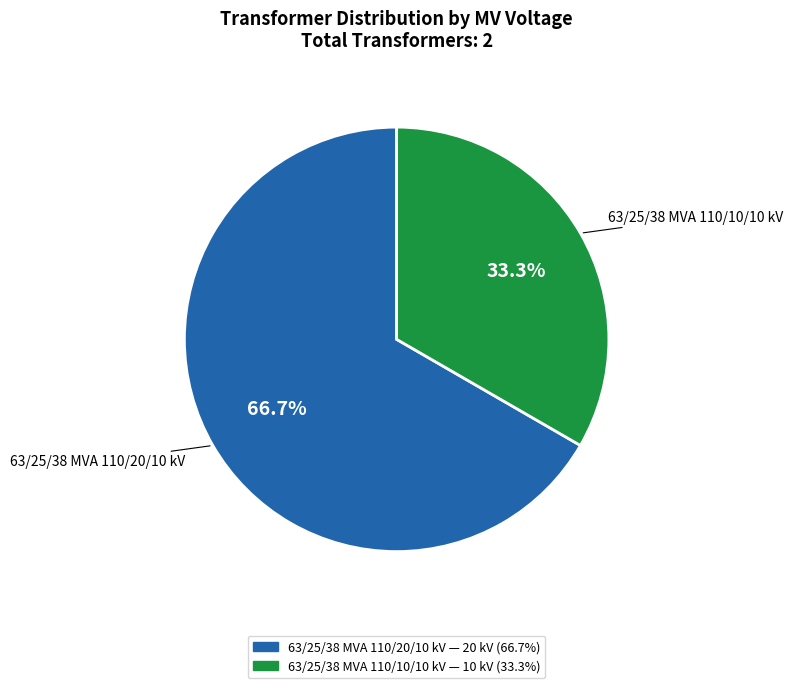

Which category has the smallest portion of the pie?

63/25/38 MVA 110/10/10 kV